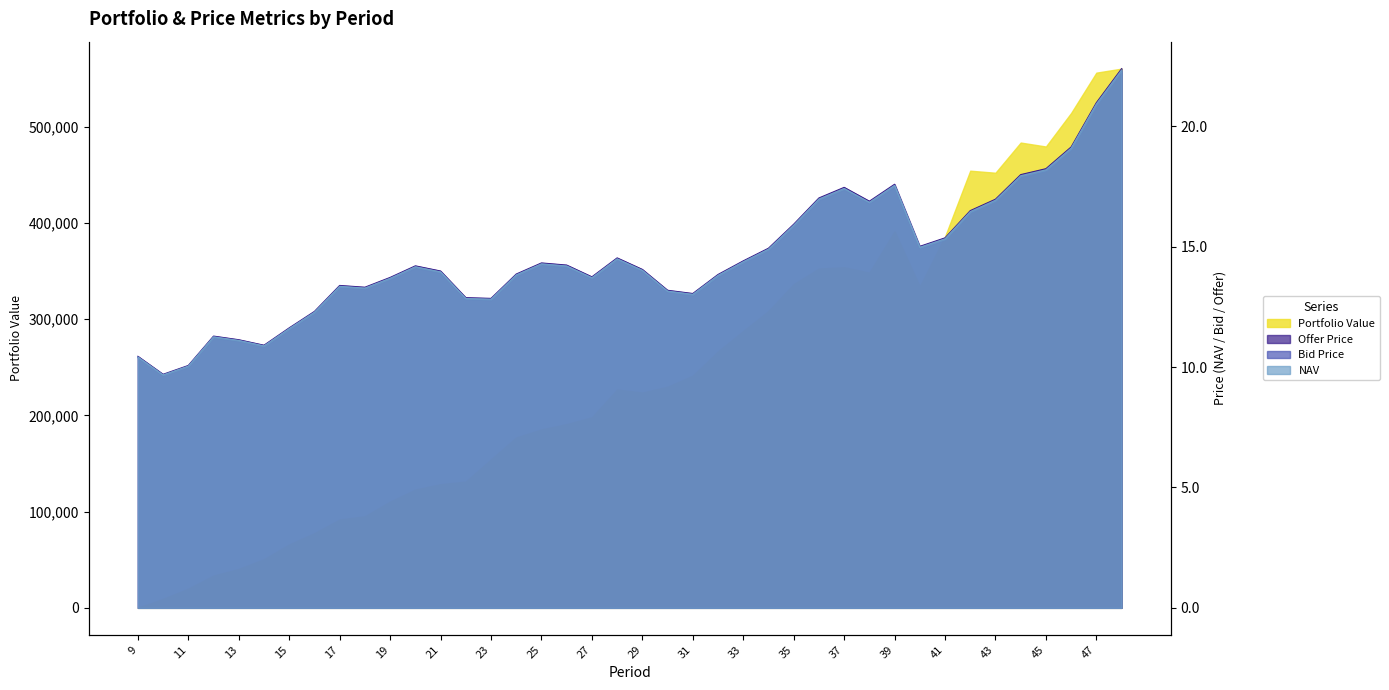

What is the sum of all Bid Price values?

580.4